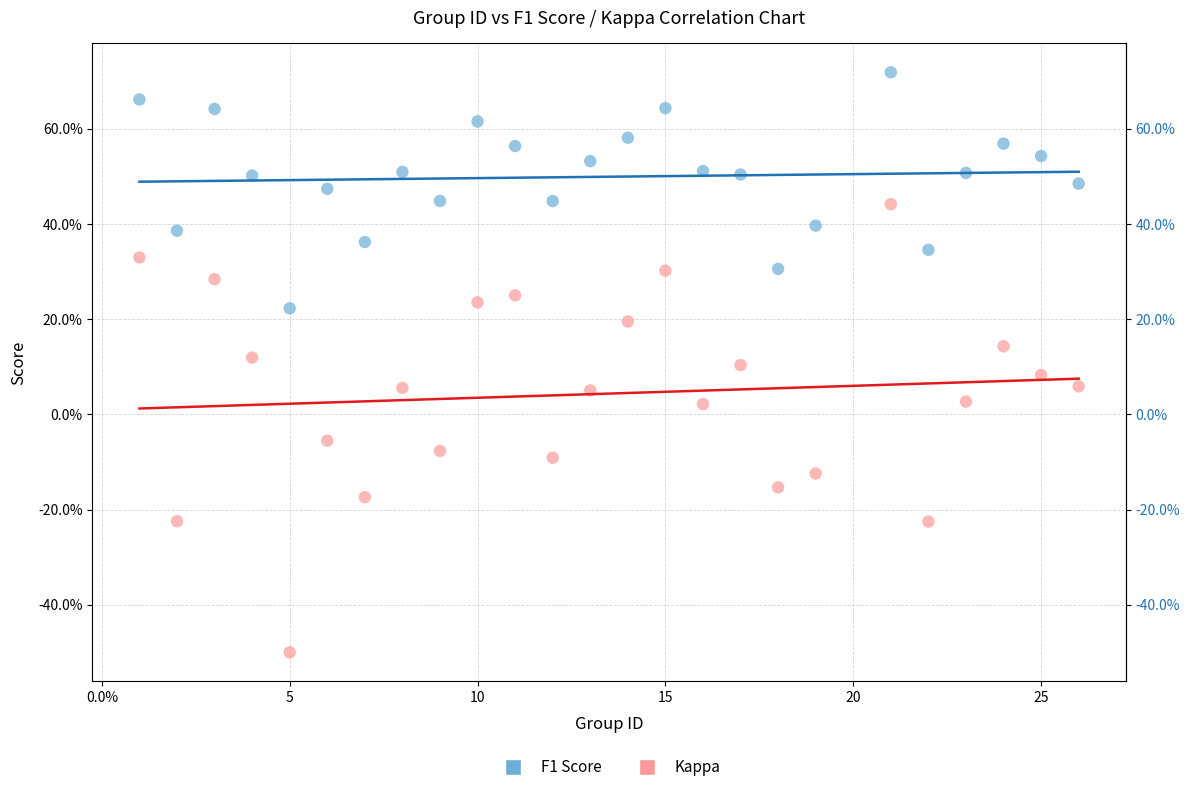

What are all the series names shown in the legend?

F1 Score, Kappa